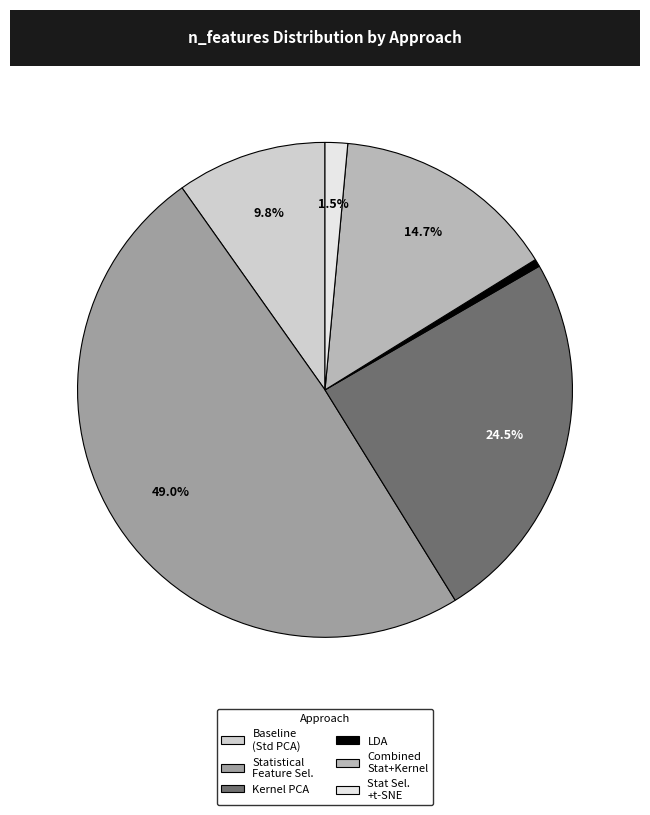

Is there a majority slice in this chart?

No